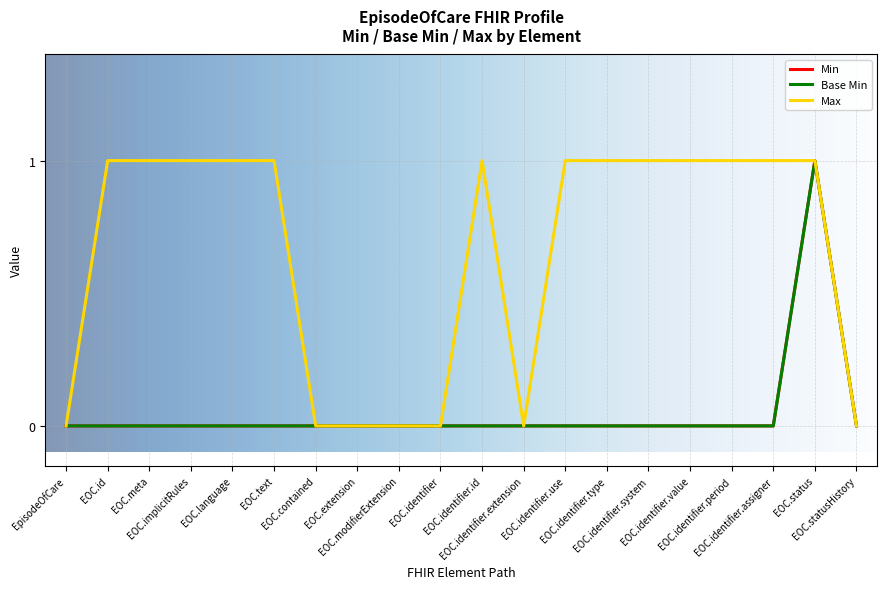

Does the chart display data point markers on the line(s)?

No